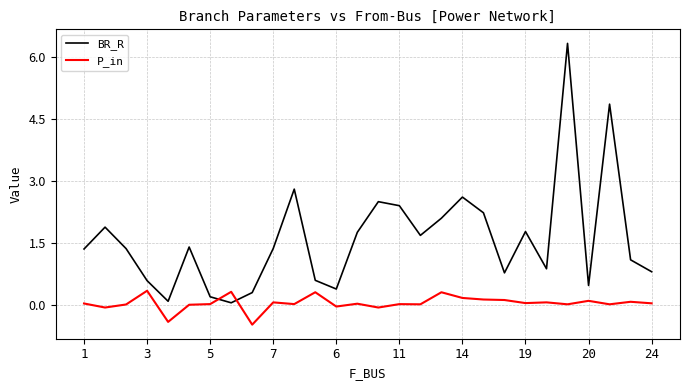

Which series ends up on top after the final intersection of BR_R and P_in?

BR_R